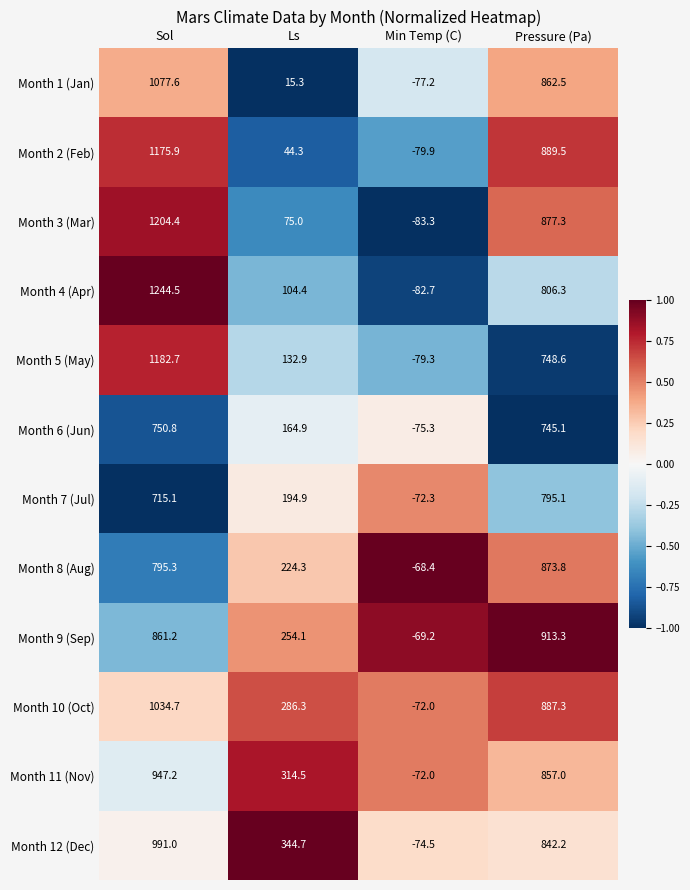

What is the approximate value of Month 12 (Dec) at Ls?

344.7